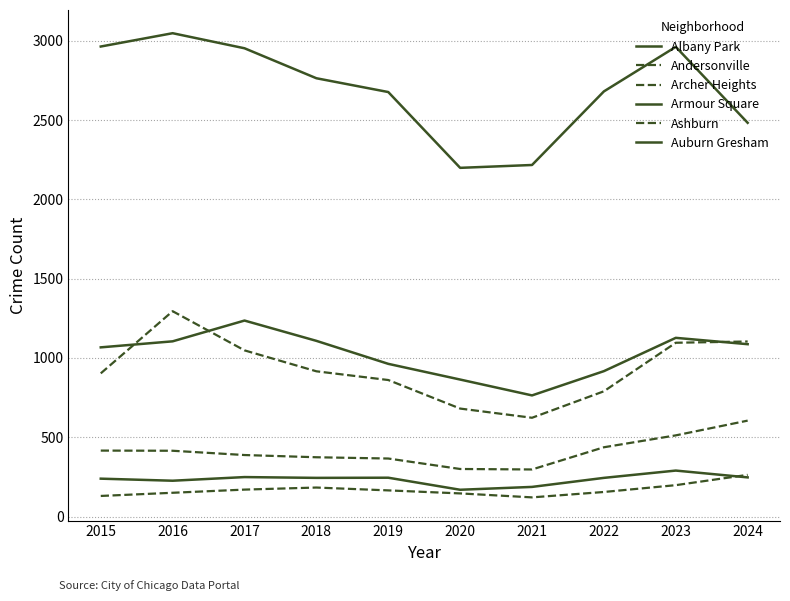

How many lines are shown in the chart?

6